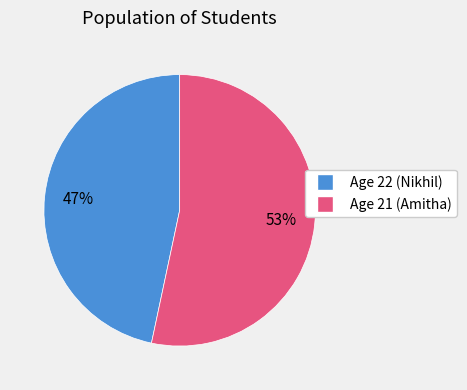

How many segments does this pie chart have?

2